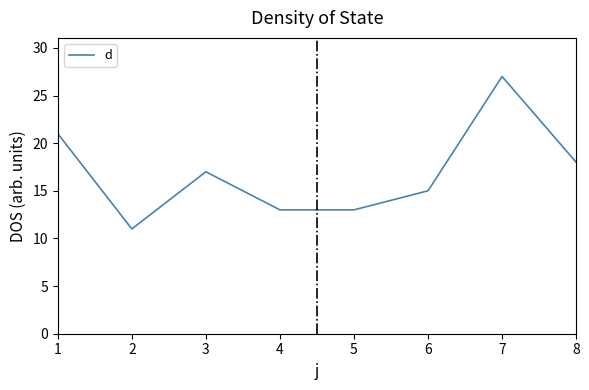

Reading left to right, extract all data points from this chart.

21	11	17	13	13	15	27	18